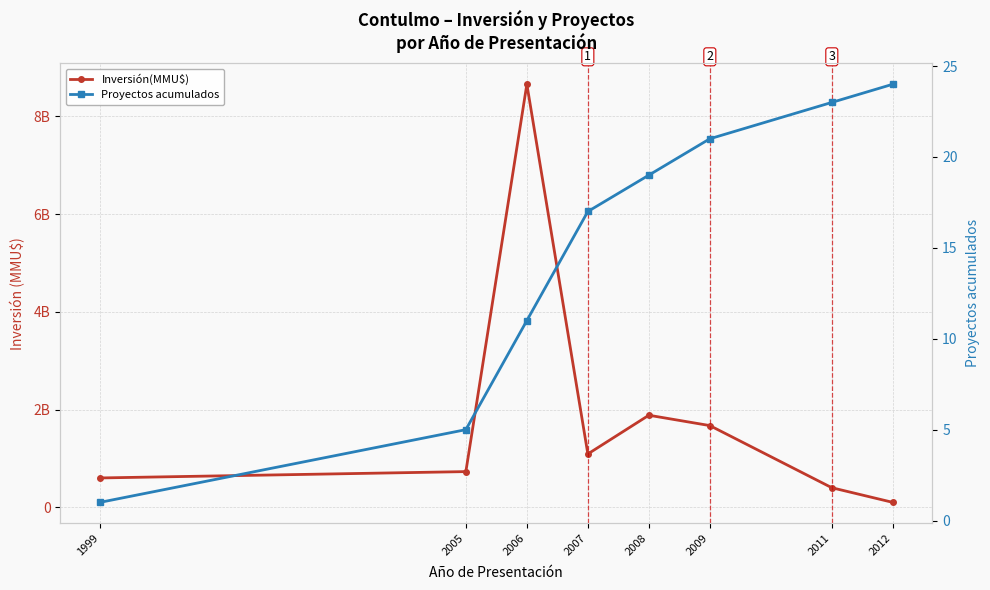

Which category has the lowest value in the Inversión(MMU$) series?

2012